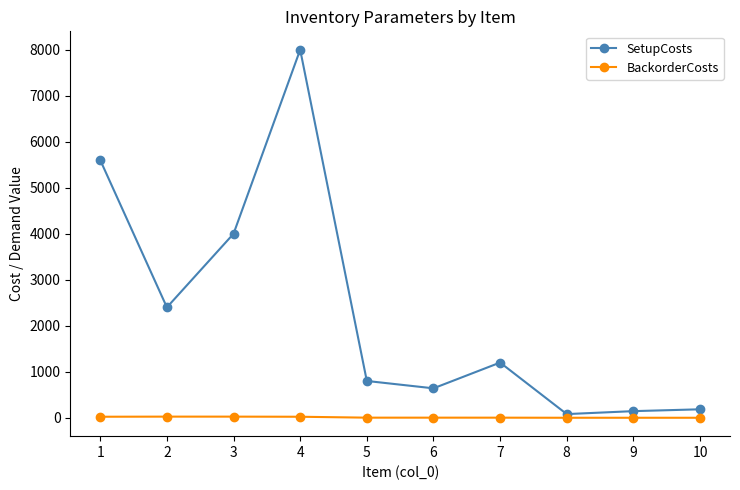

List the series in order of their peak value, highest first.

SetupCosts, BackorderCosts